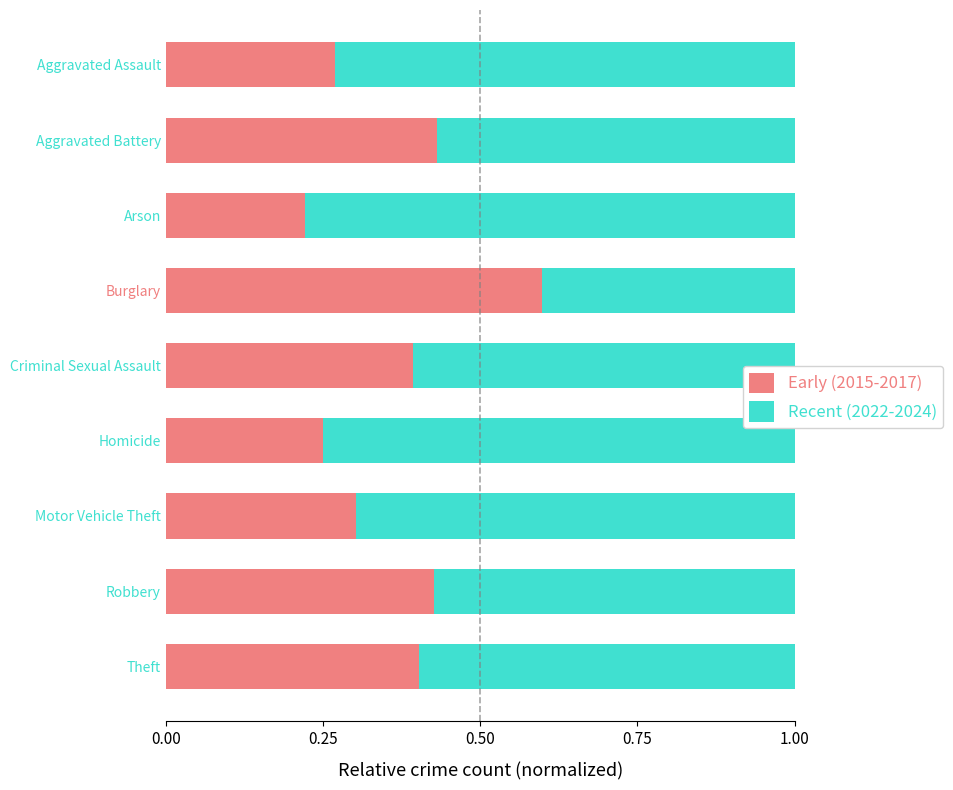

What is the total value across all series at Burglary?

1.0